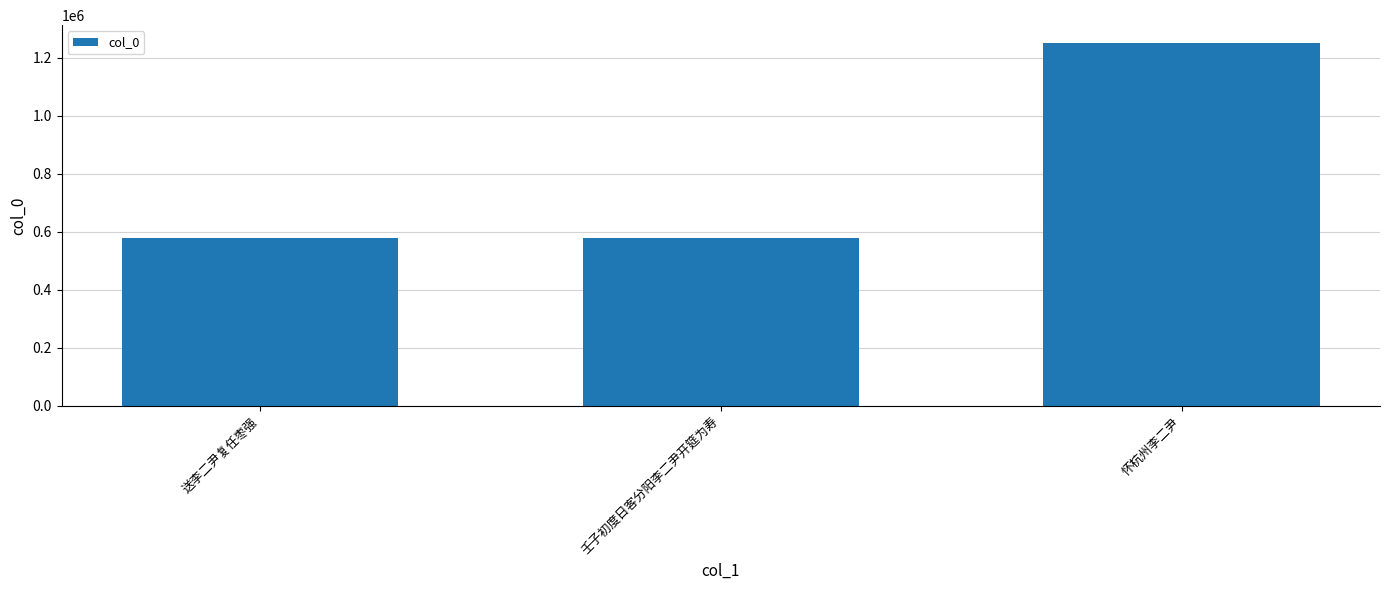

At which label is the value closest to 914050?

壬子初度日客分阳李二尹开筵为寿